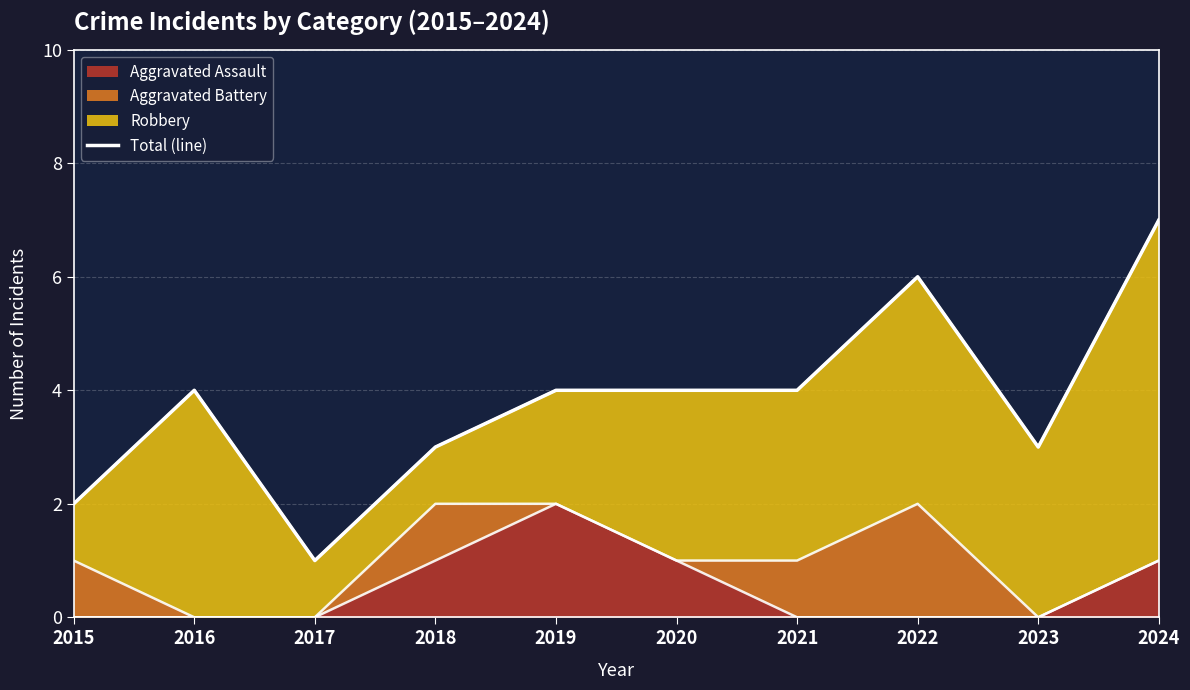

How many data points are less than 4?

4